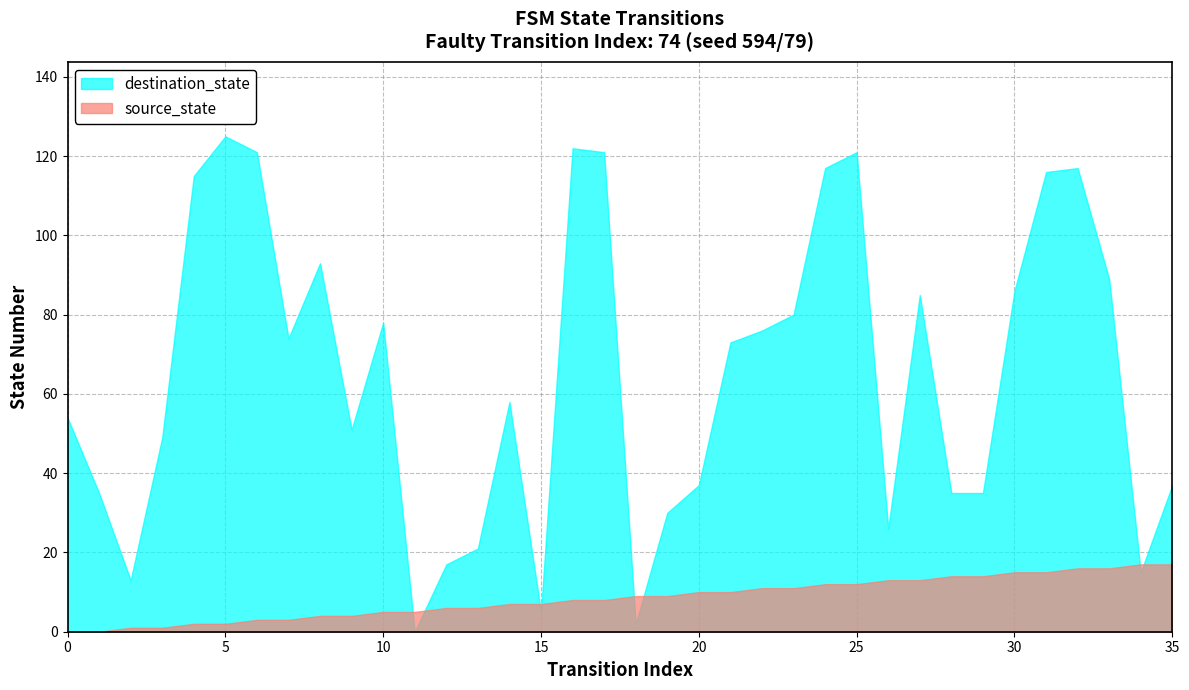

At which category does destination_state reach its first local peak?

2